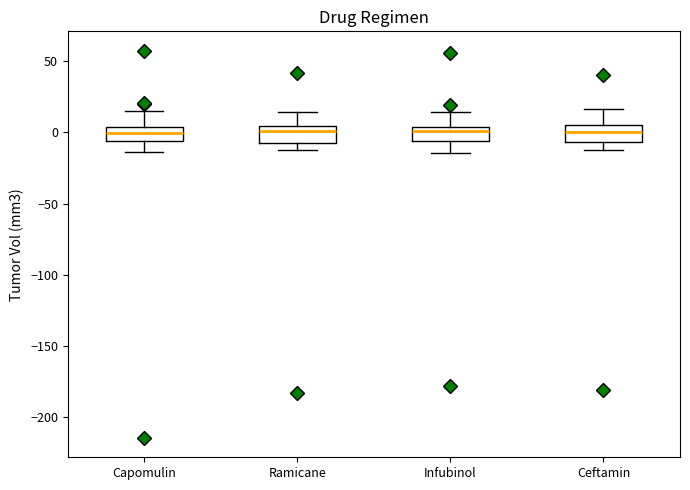

Where does the median line of the box for Ramicane sit on the y-axis? The values are not printed on the chart, so give them approximately, as read against the axis.

0